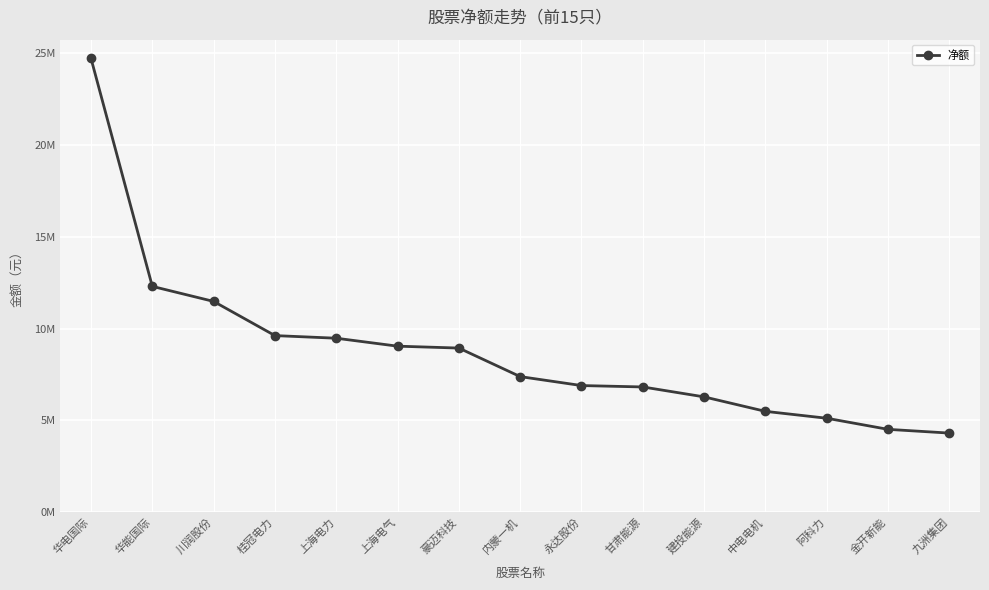

At which label does the data first exceed 7379973?

华电国际